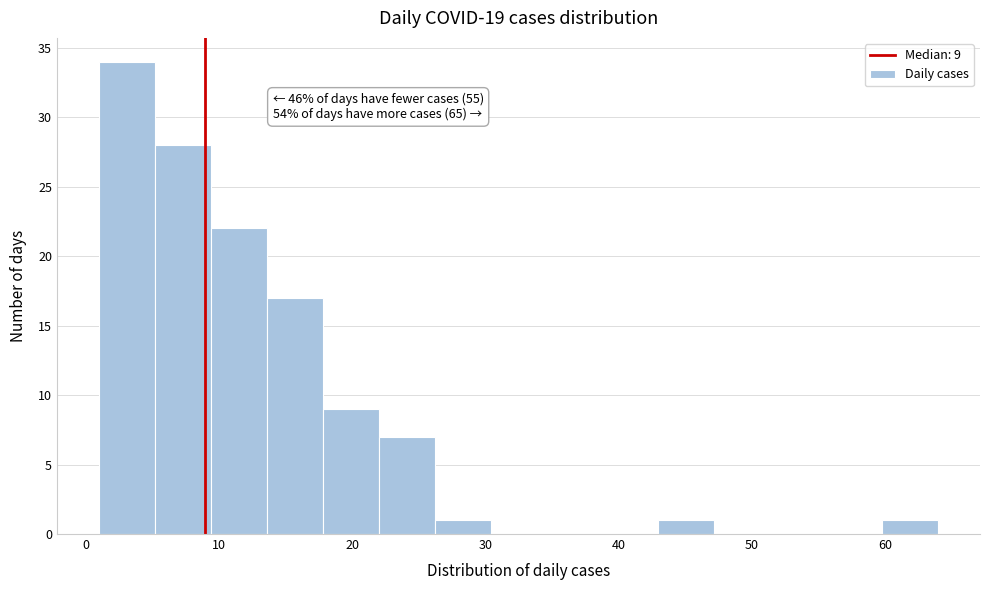

Which range on the x-axis has the tallest bar?

1.0 to 5.2